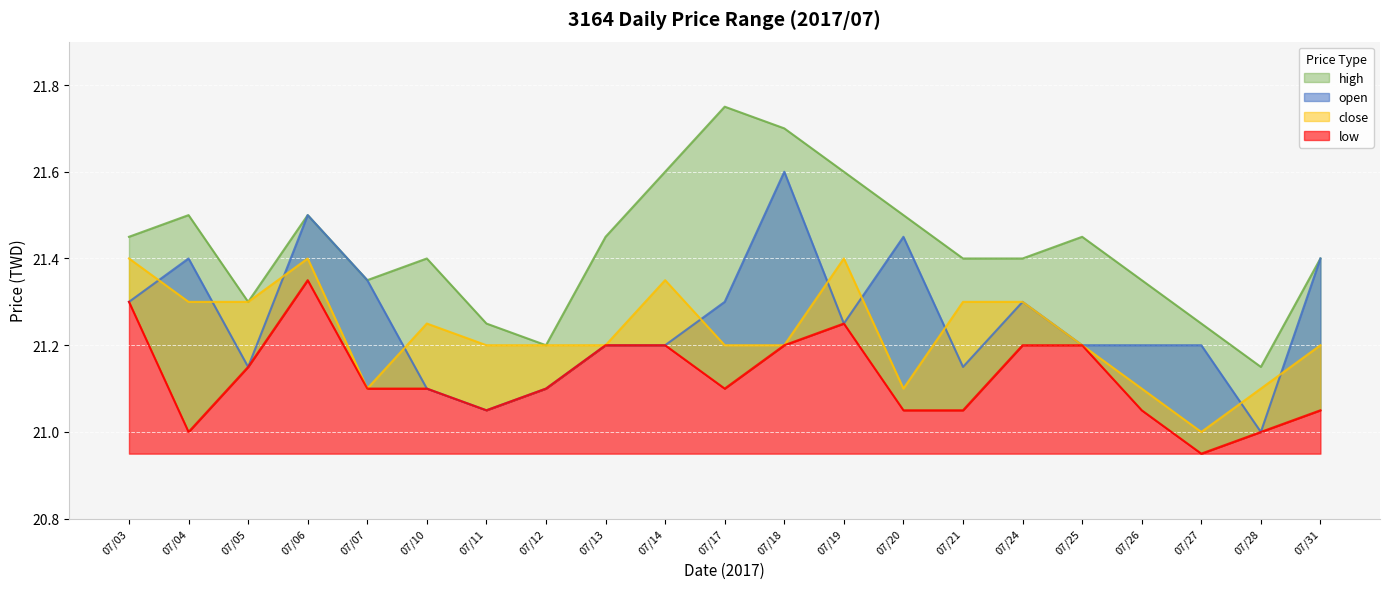

True or false: low and open cross at least once.

False